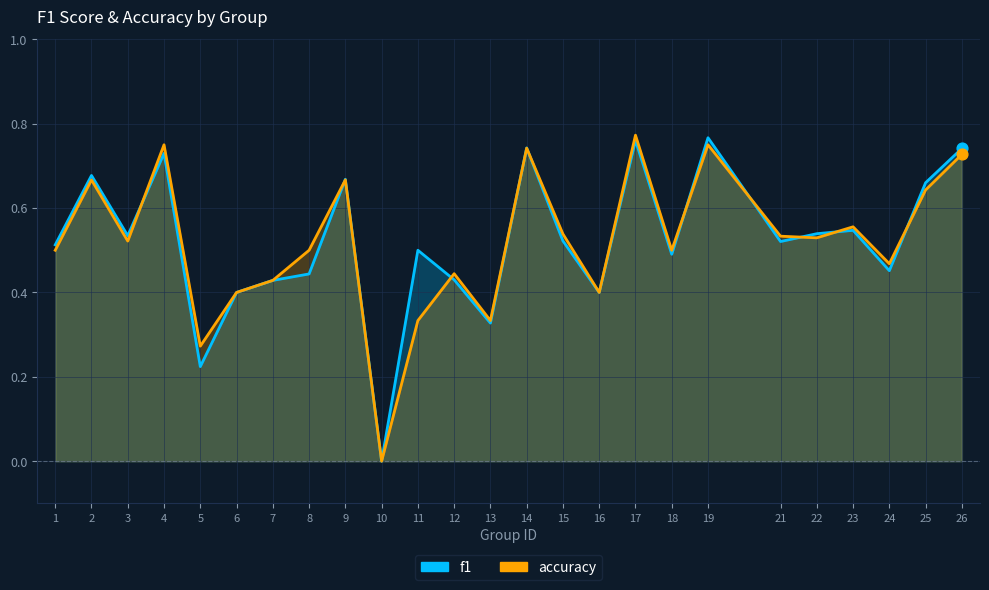

What are all the series names shown in the legend?

f1, accuracy